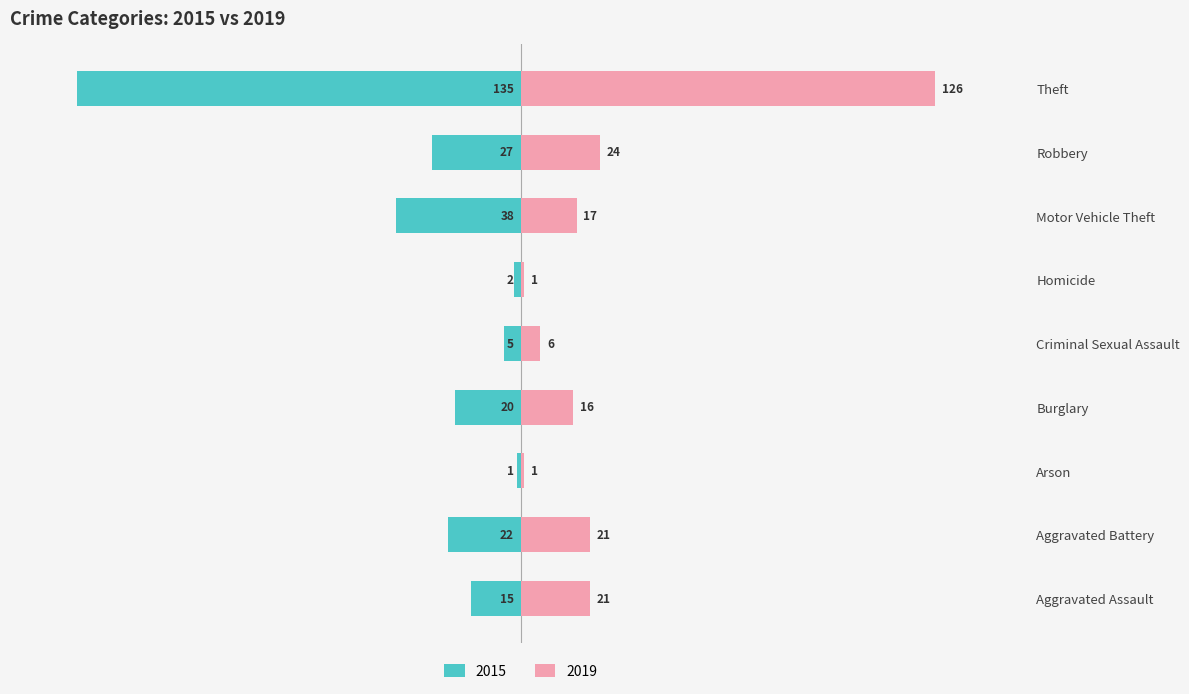

Which category has the highest value across all series?

Theft